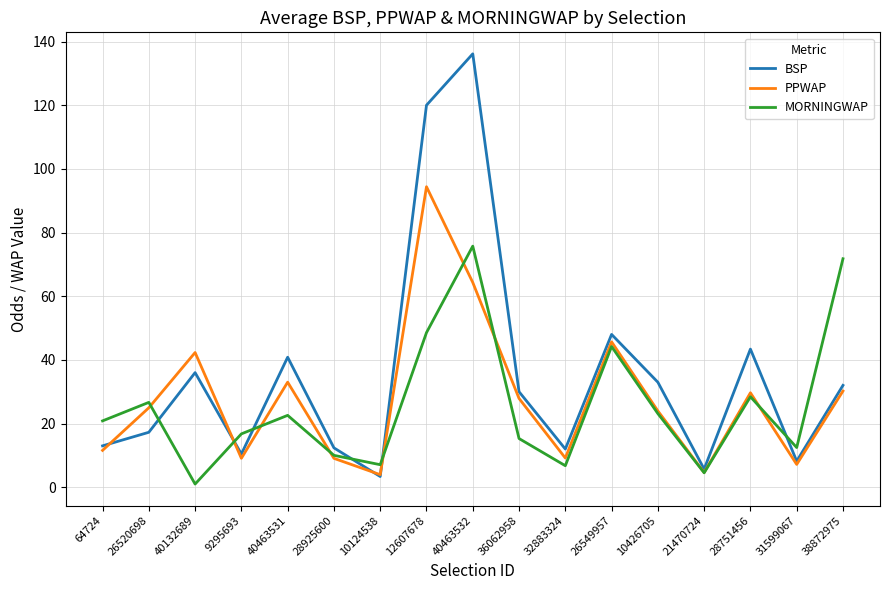

At which category does MORNINGWAP reach its first local valley?

40132689